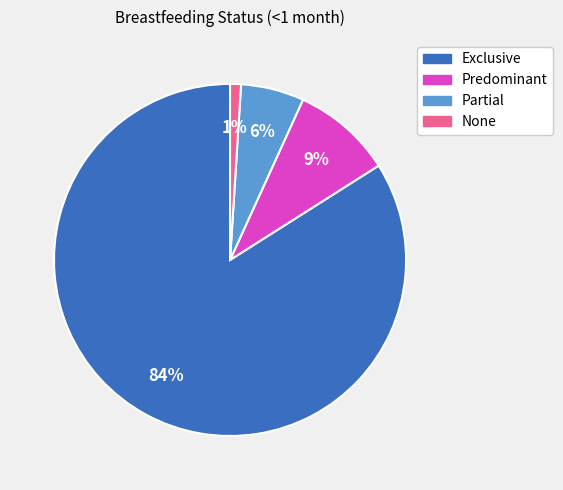

What is the majority slice?

Exclusive